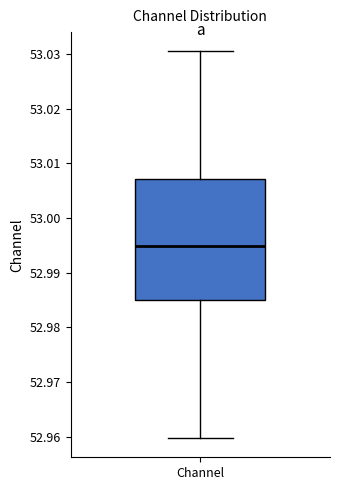

Transcribe this box plot: give where the median line is, the range the box spans, and where the two whiskers end, as read against the y-axis. The values are not printed on the chart, so give them approximately, as read against the axis.

median 52.995, box 52.985 to 53.007, whiskers 52.960 to 53.030